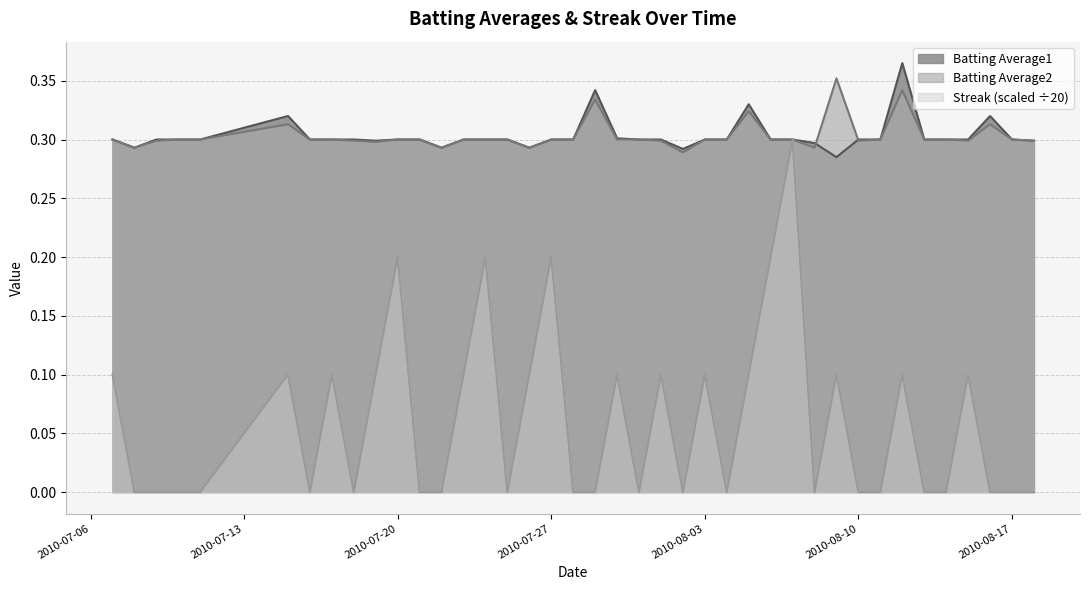

What is the total value across all series at 2010-07-08?

0.6